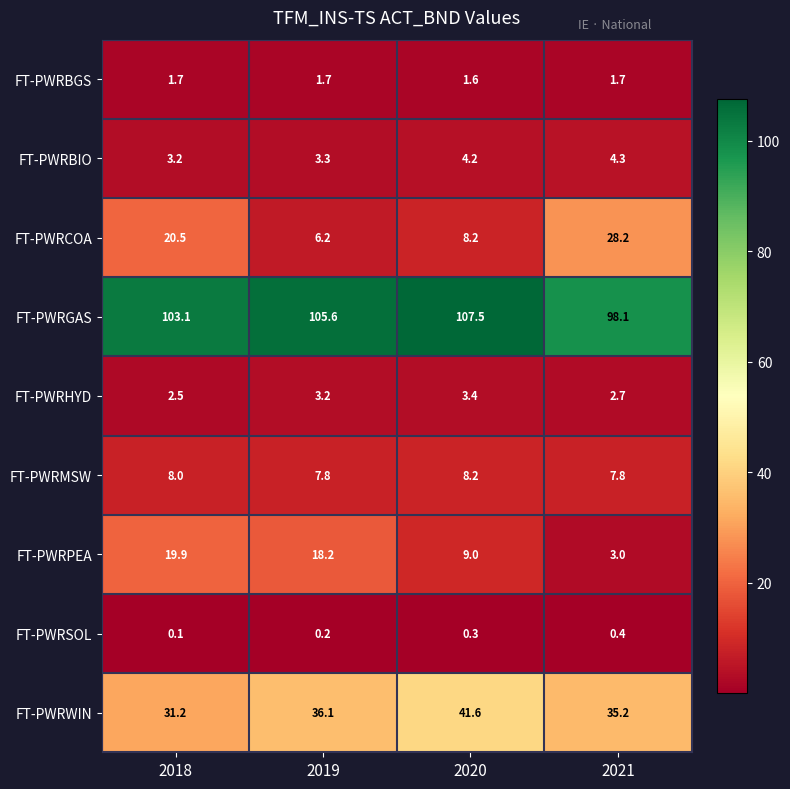

What is the difference between the second highest and second lowest values in the FT-PWRGAS series?

2.5